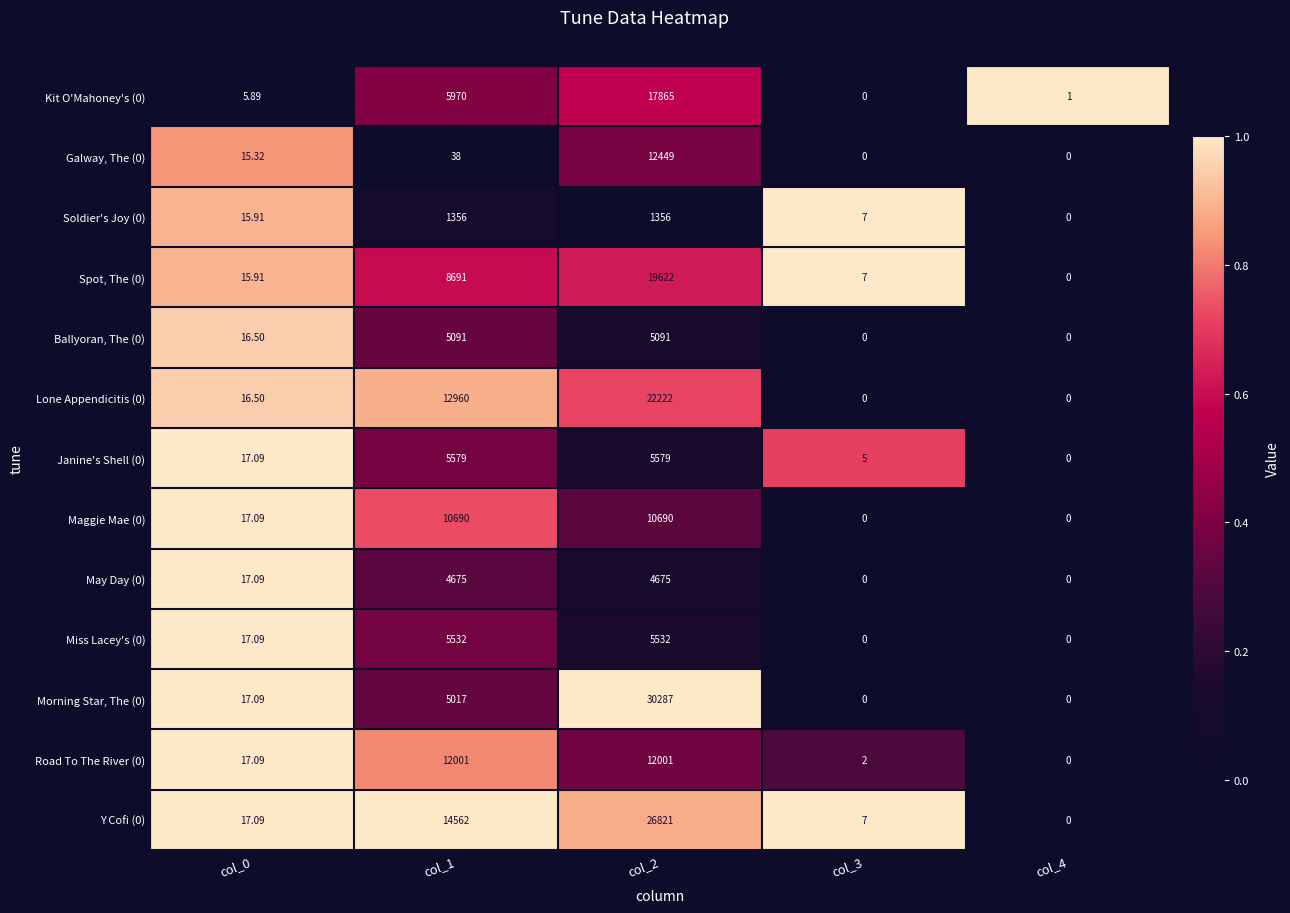

Which series has the largest range (max minus min)?

Morning Star, The (0)